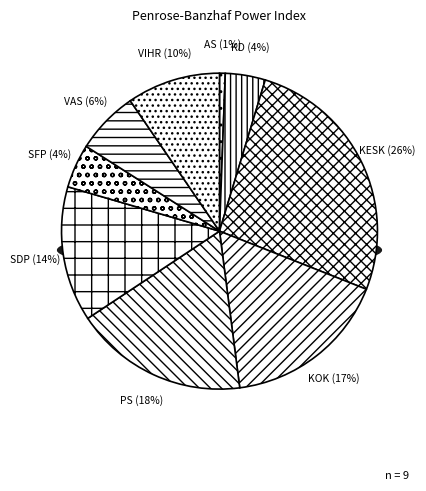

True or false: VIHR accounts for 10% of the total.

True